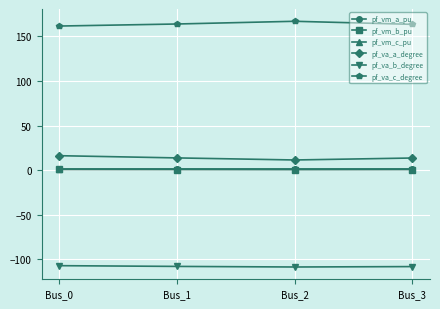

What is the value of the pf_va_a_degree point at the 2nd from the left?

13.7